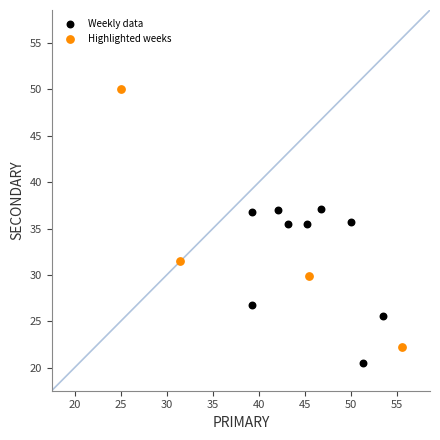

Which series has the largest Y range (max minus min)?

Highlighted weeks